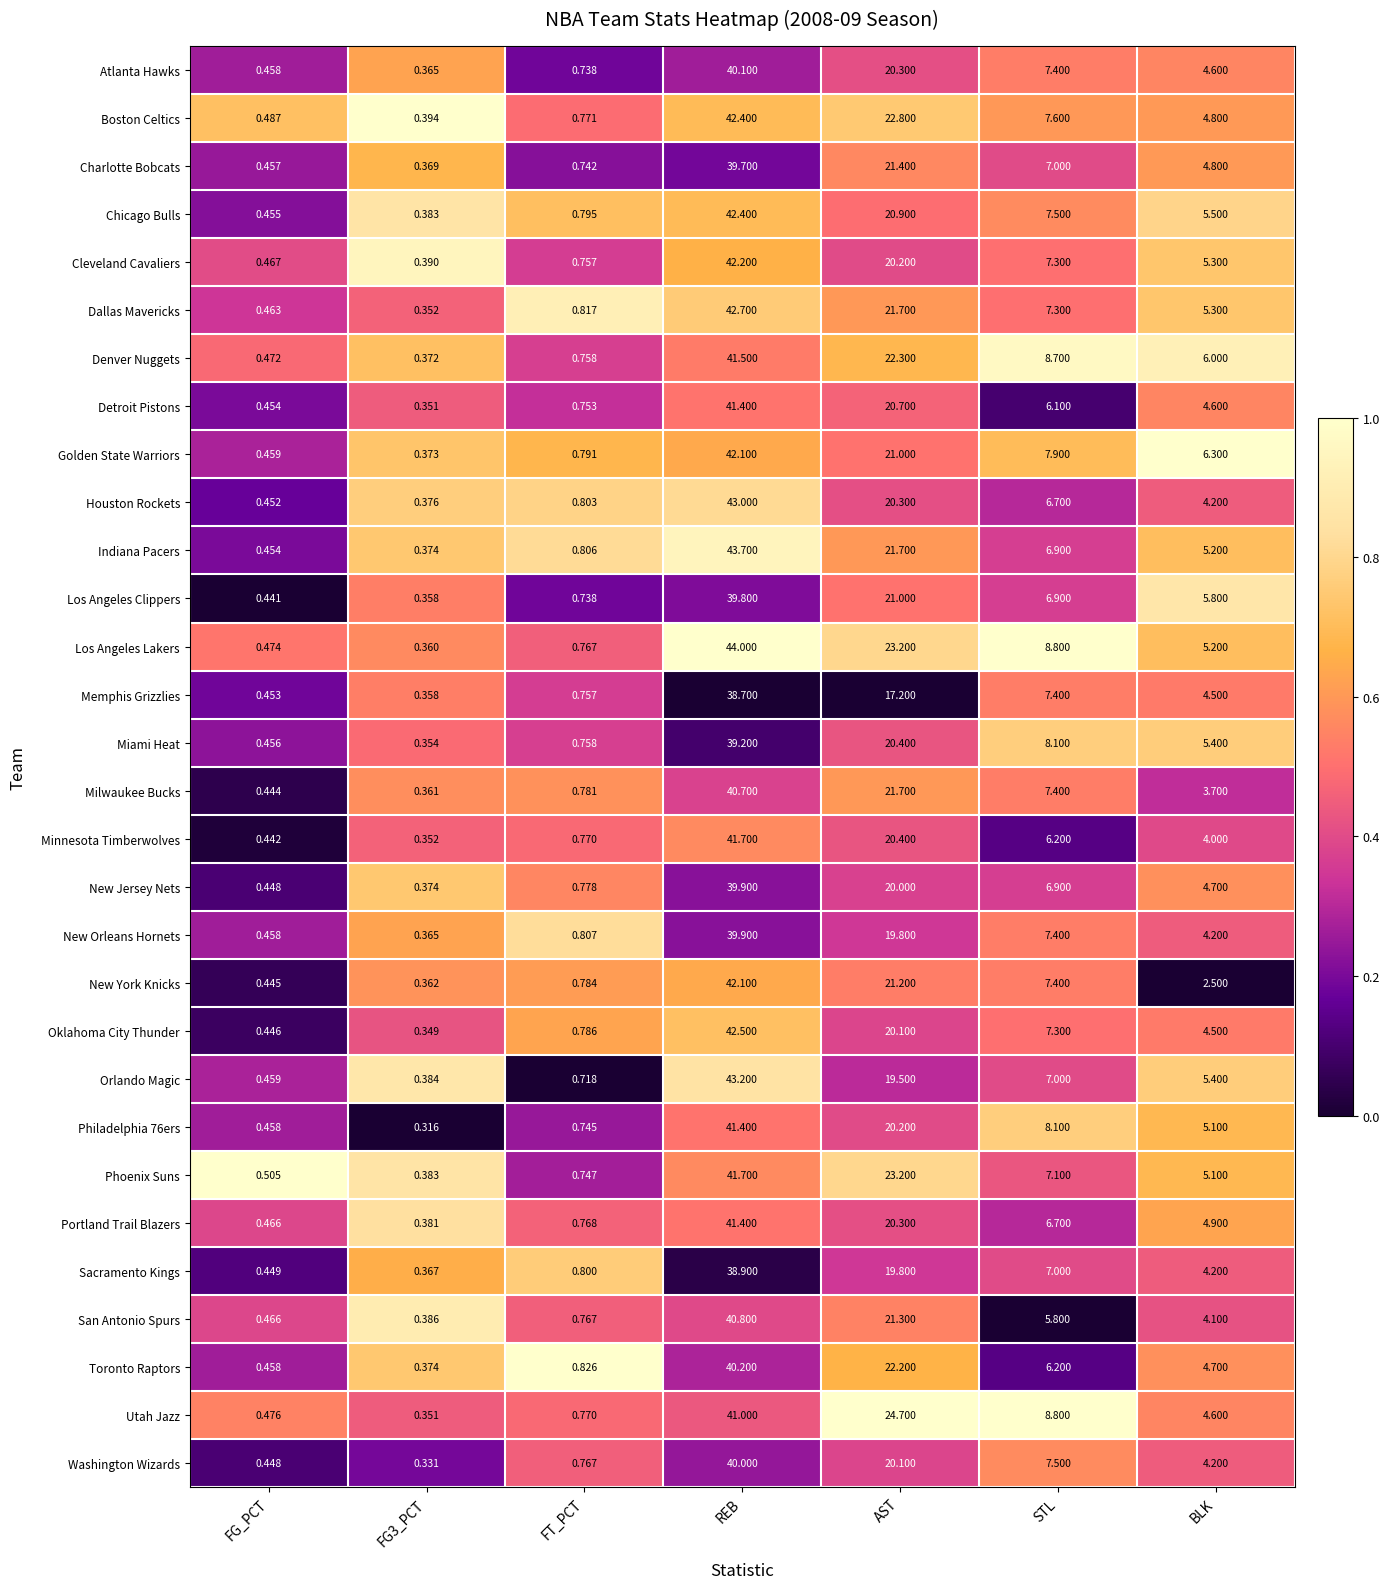

Which label corresponds to the largest value in the chart?

REB